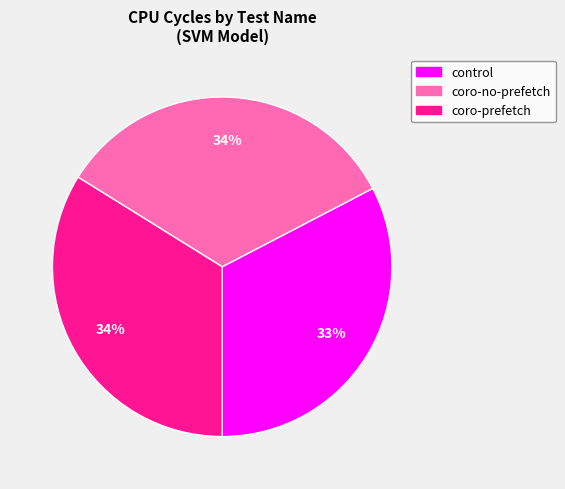

Which slice is the smallest?

control